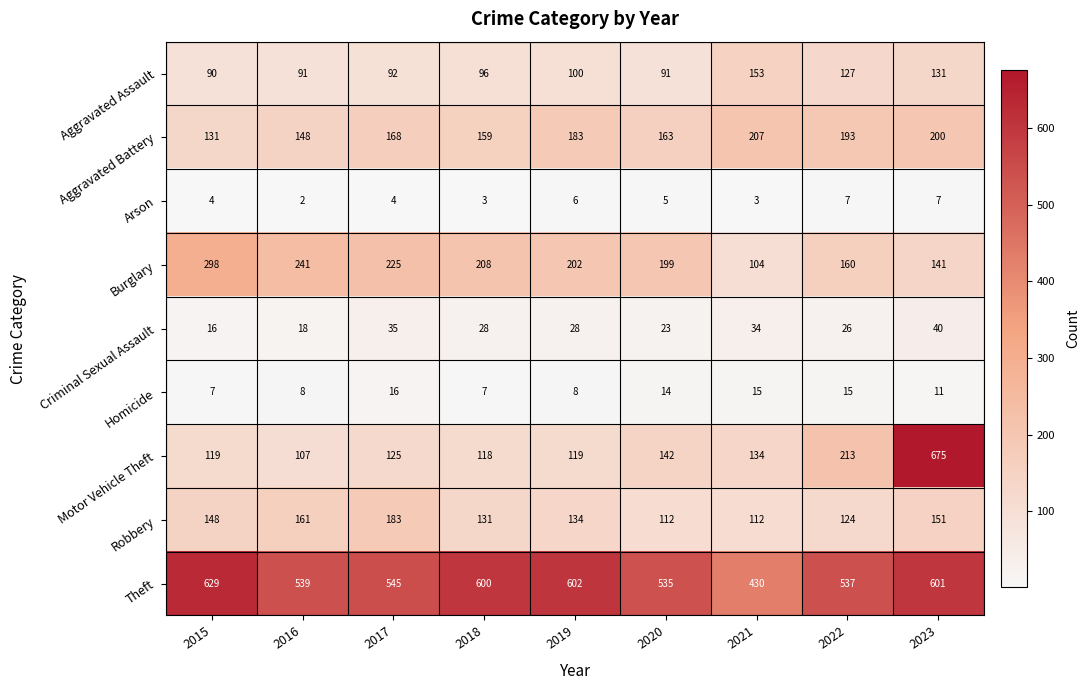

What is the greatest value displayed?

675